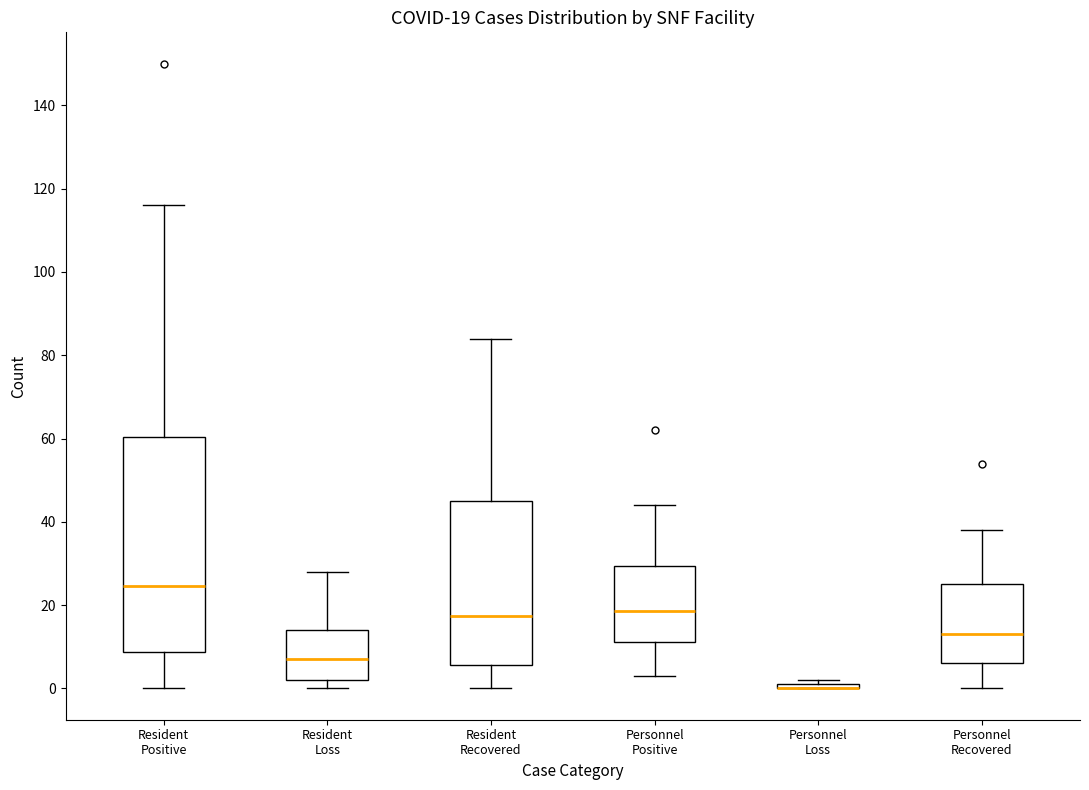

Which box is the tallest, from its lower edge to its upper edge?

Resident Positive